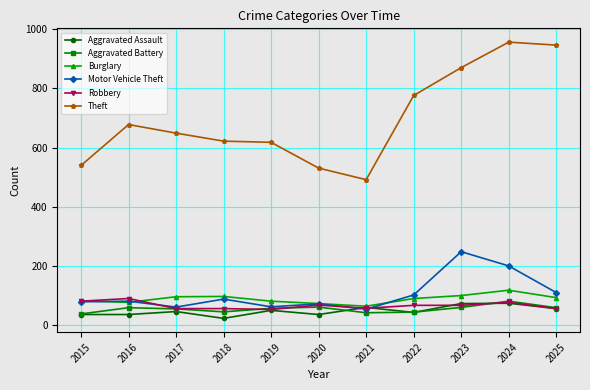

The value of Robbery at 2025 is 19. True or false?

False